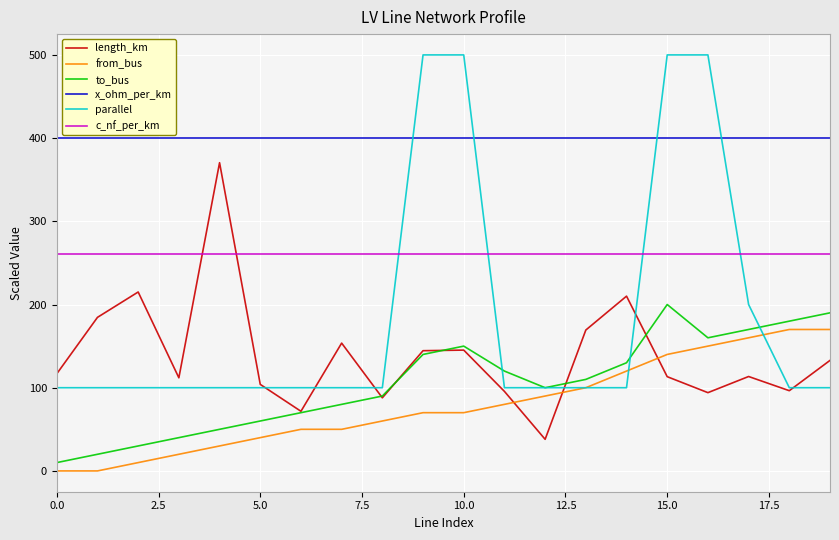

List the series in order of their peak value, highest first.

parallel, x_ohm_per_km, length_km, c_nf_per_km, to_bus, from_bus